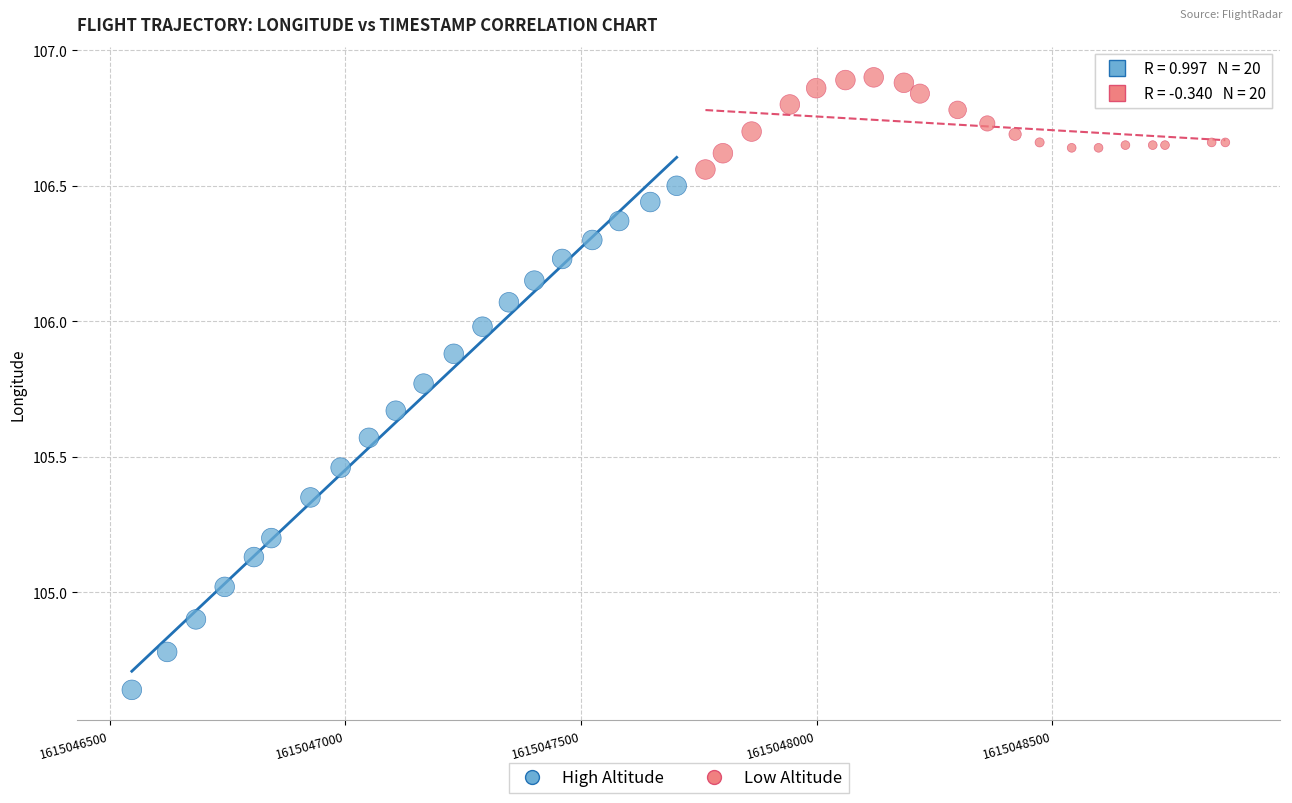

What are all the series names shown in the legend?

High Altitude, Low Altitude